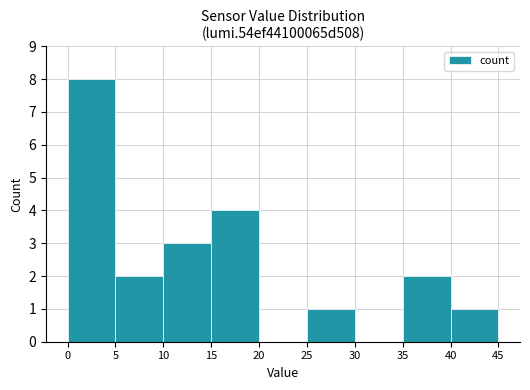

At which label is the value closest to 4?

15